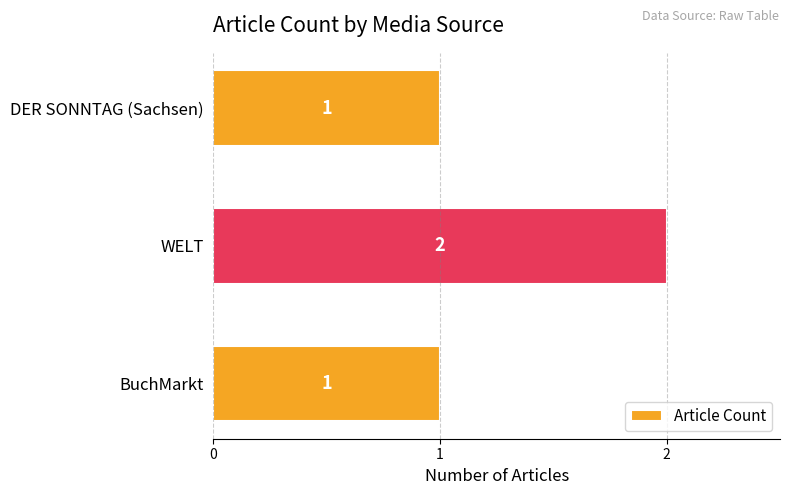

What is the sum of the values at BuchMarkt and WELT?

3